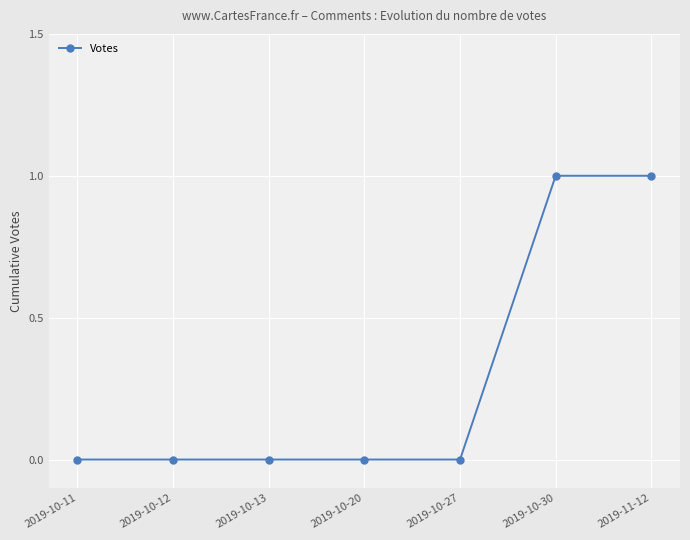

Reading left to right, list all the values displayed in this chart.

0	0	0	0	0	1	1